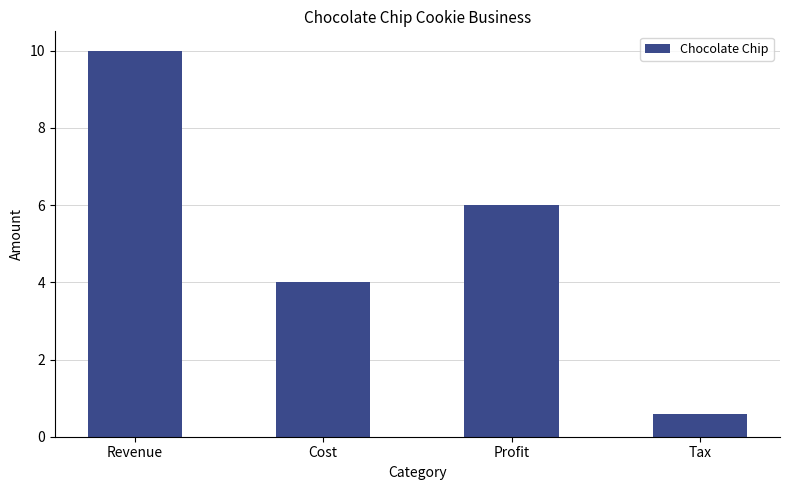

Is it true that the value at Revenue is 17.0?

False